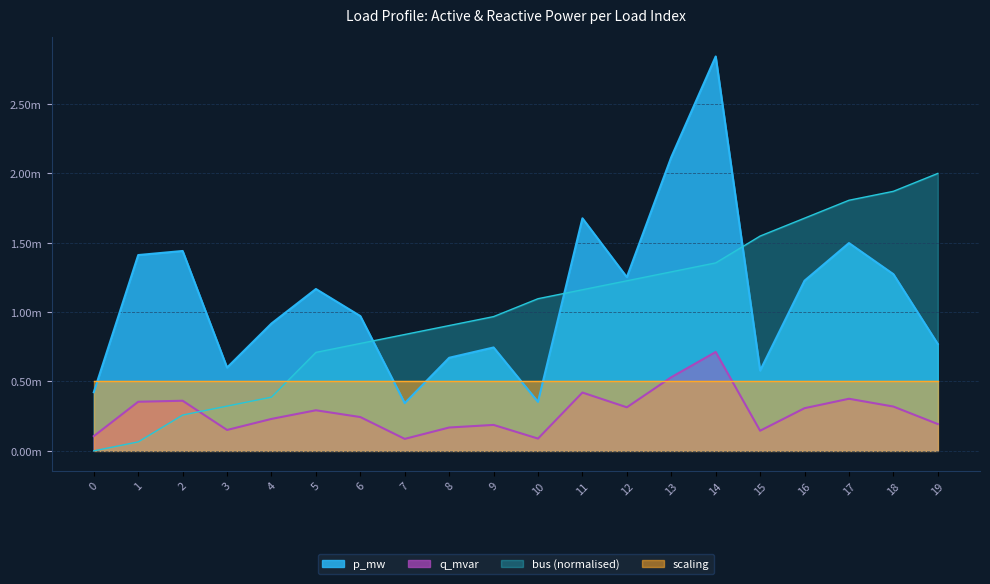

At which label does q_mvar reach its peak?

14